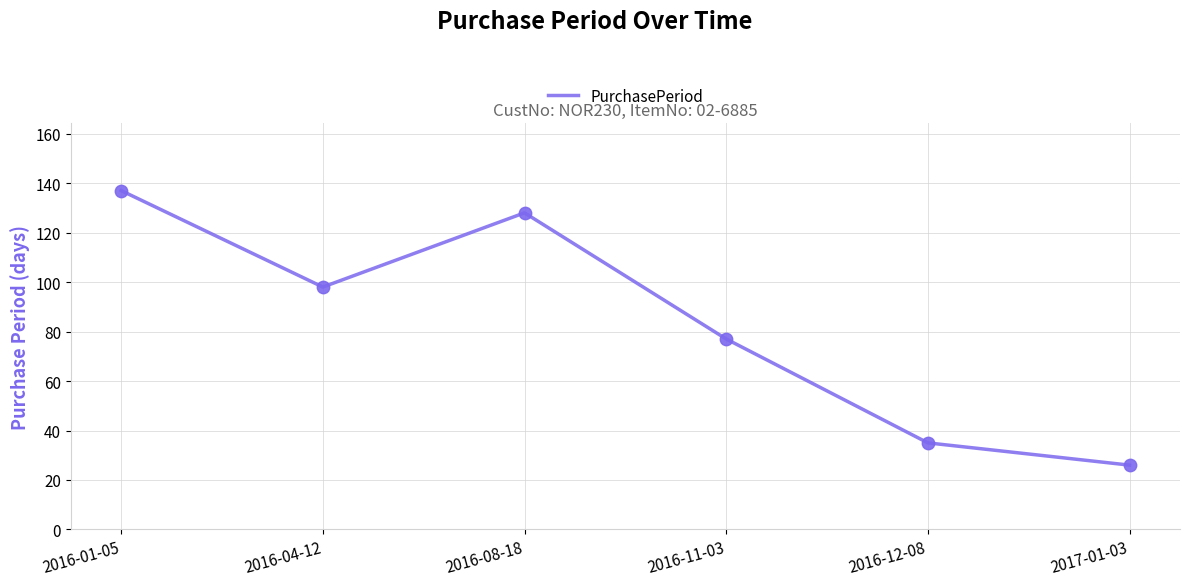

What is the change in value from 2016-11-03 to 2016-12-08?

-42